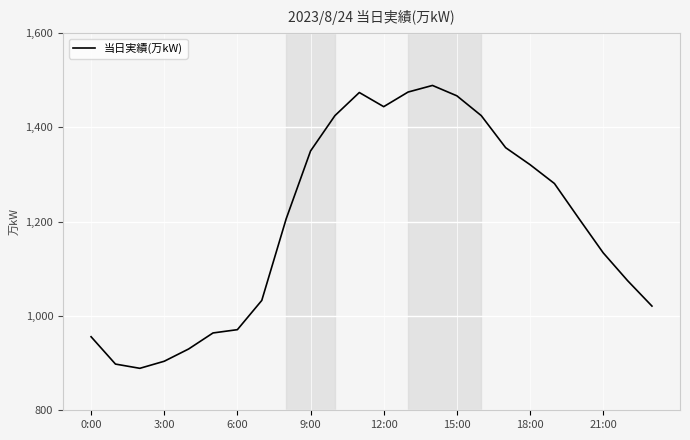

What is the difference between the maximum and minimum values?

600